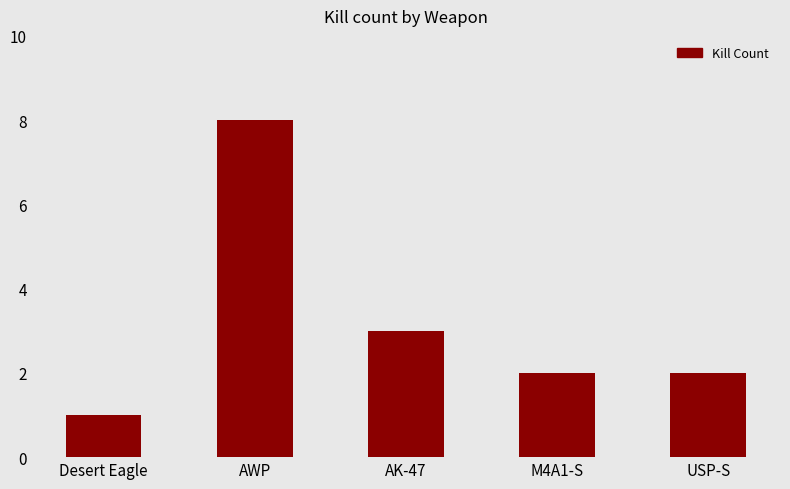

What is the change in value from AWP to USP-S?

-6